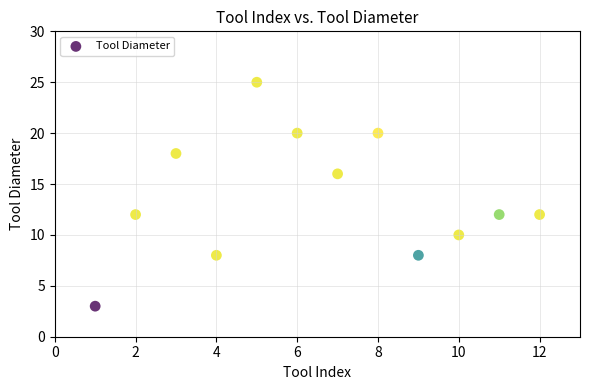

What is the range of X values (max minus min)?

11